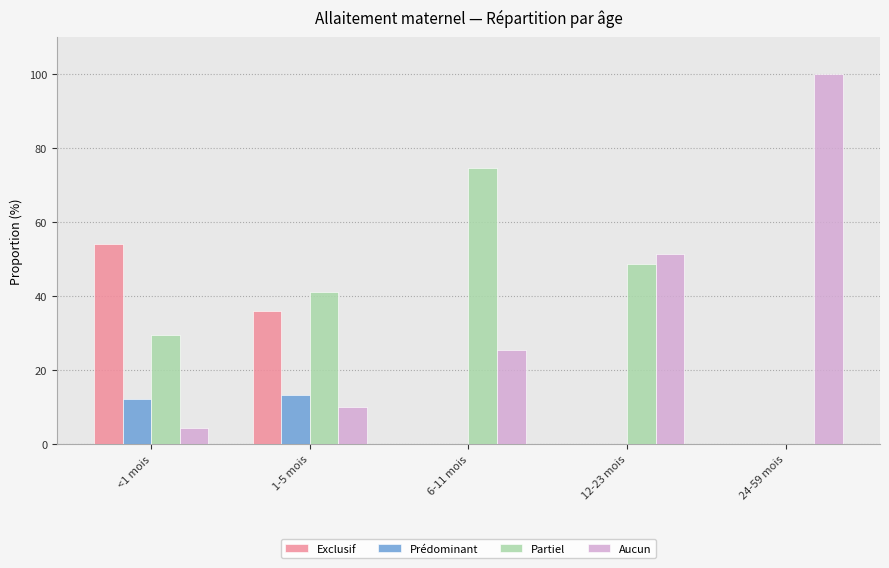

What is the total value across all series at 24-59 mois?

100.0